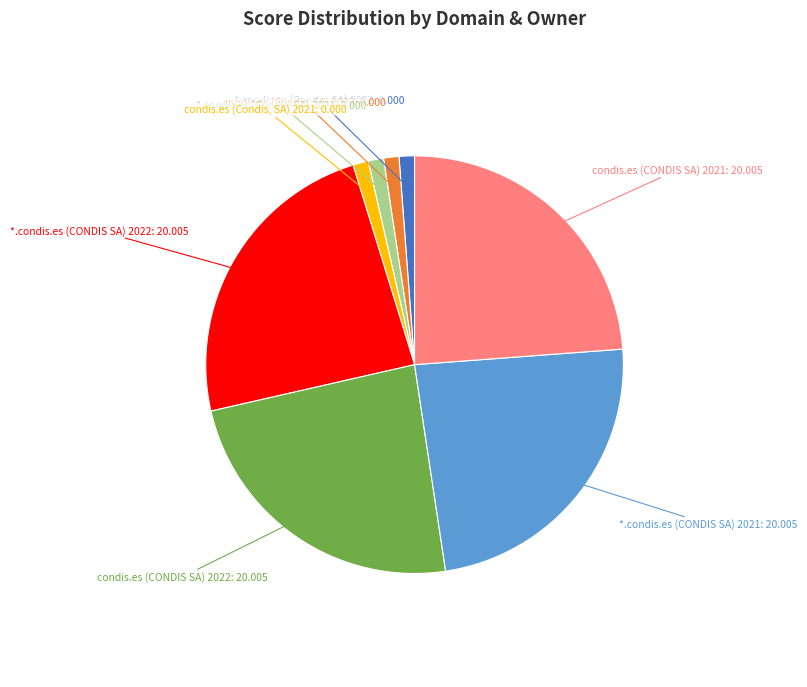

True or false: condis.es (Condis, SA) 2021 accounts for 1% of the total.

True